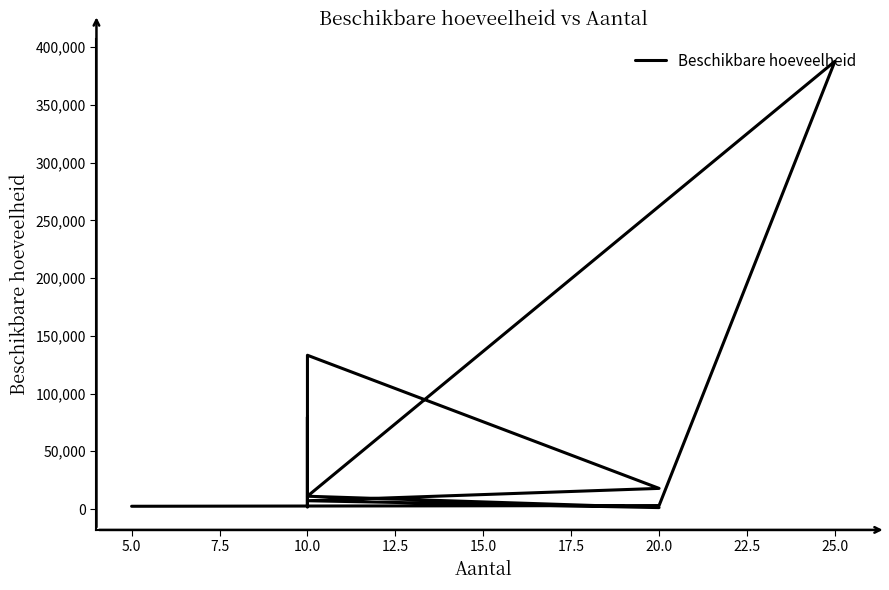

Reading left to right, extract all data points from this chart.

2367	2990	387788	11073	1215	7162	17857	133179	4018	42420	79715	49578	18551	3860	1636